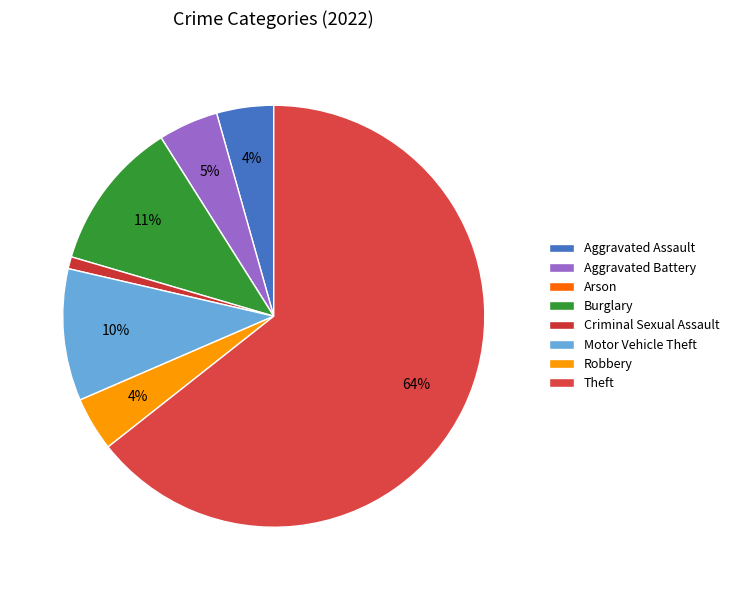

How many slices are in this pie chart?

8